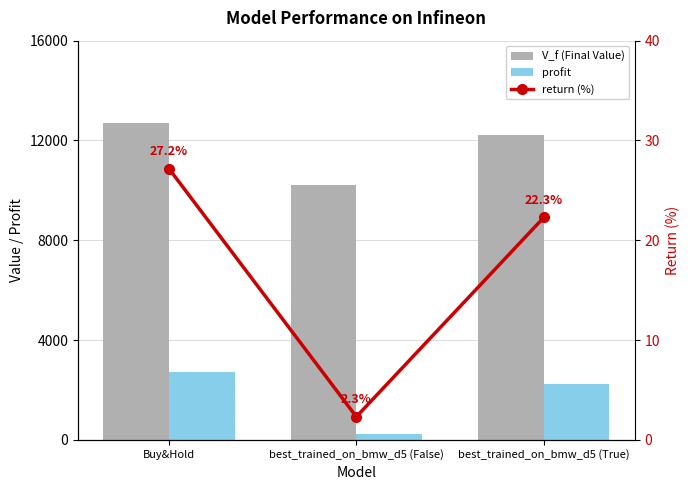

Reading right to left, transcribe all the data shown in this chart.

V_f (Final Value): 12227.7	10231.2	12718.4
profit: 2227.7	231.2	2718.4
return (%): 22.3	2.3	27.2